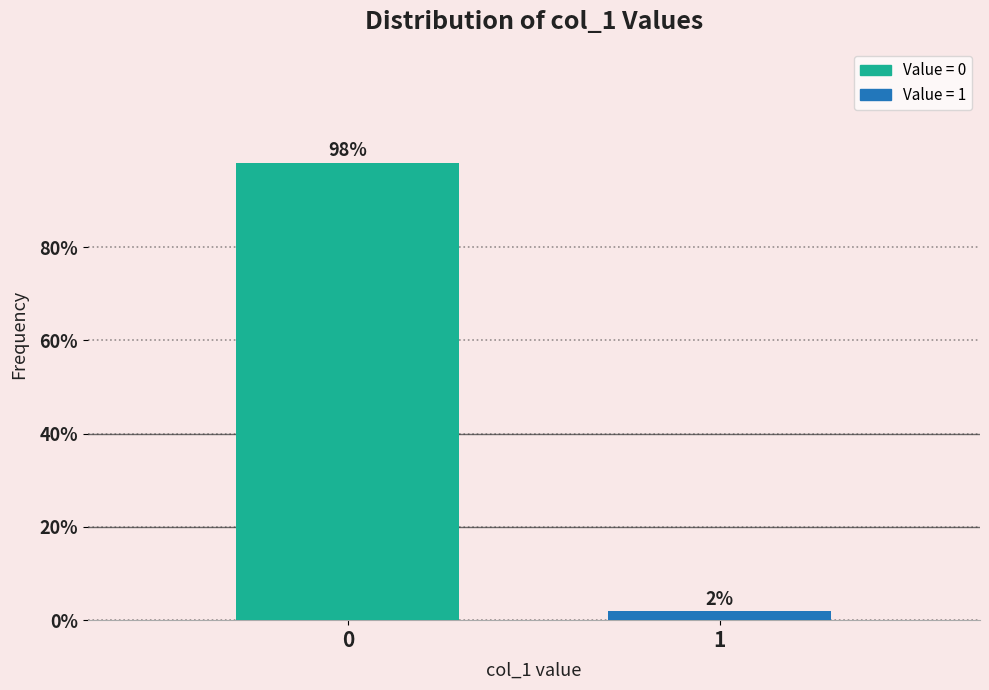

What is the sum of the values at 0 and 1?

100.0